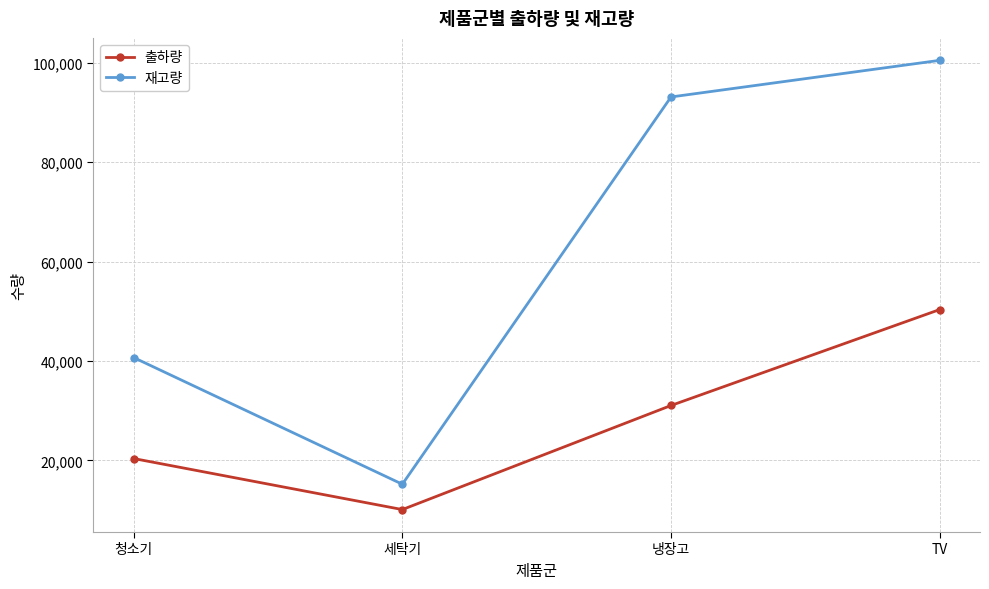

Which category has the highest value in the 출하량 series?

TV